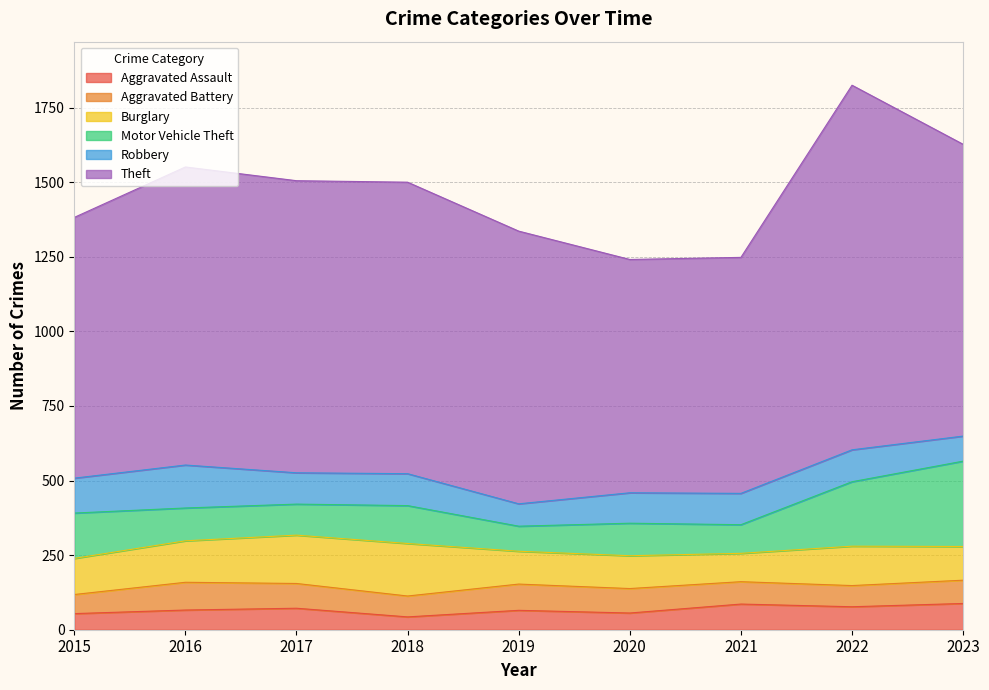

How many lines are shown in the chart?

6